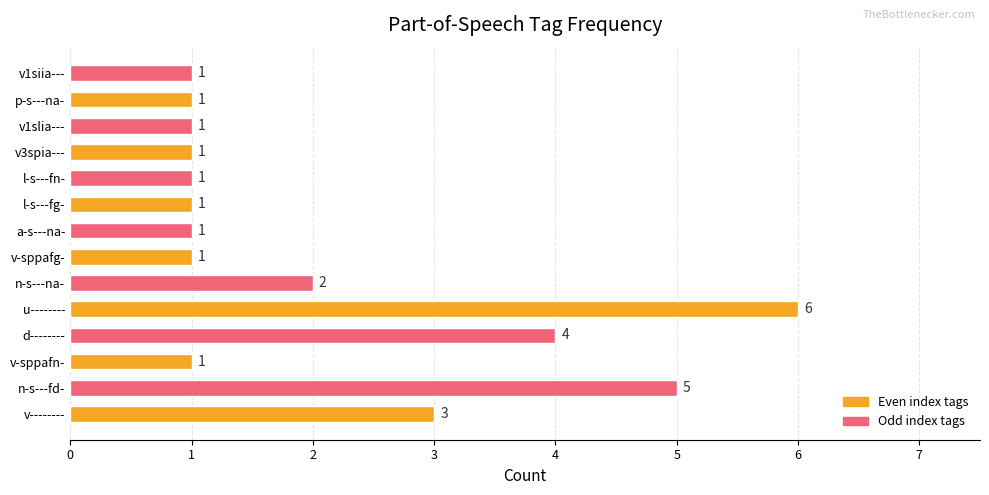

Which category has the highest value across all series?

u--------